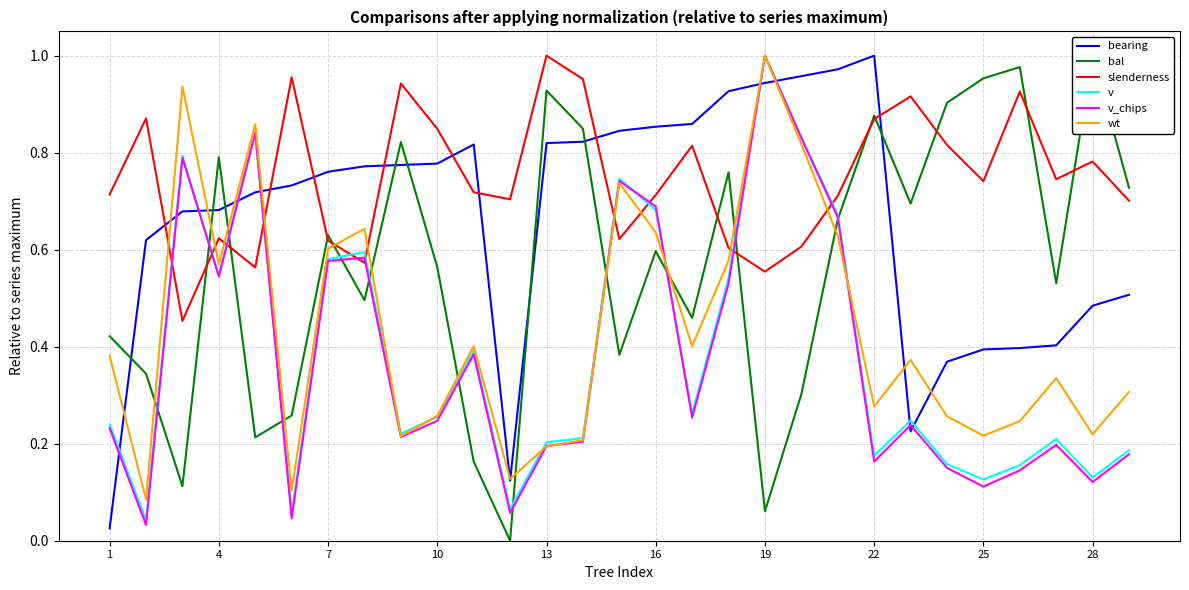

The value of slenderness at 13 is 0.2. True or false?

False